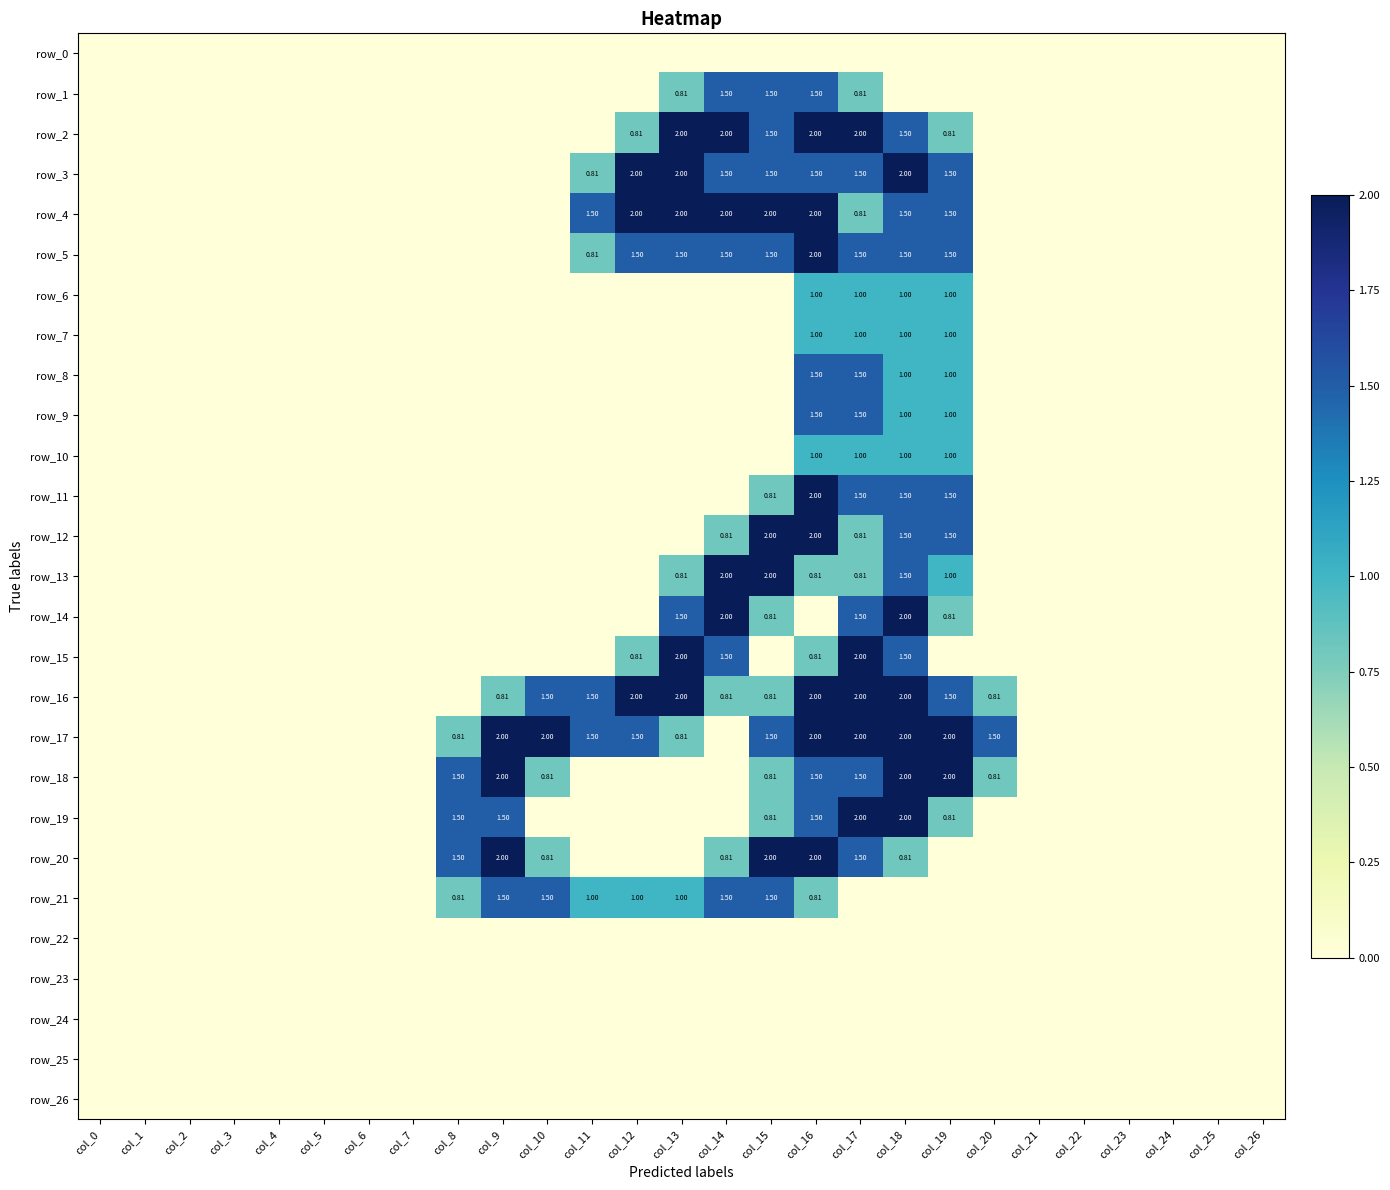

List the labels in order of row_24 value, smallest first.

col_0, col_1, col_2, col_3, col_4, col_5, col_6, col_7, col_8, col_9, col_10, col_11, col_12, col_13, col_14, col_15, col_16, col_17, col_18, col_19, col_20, col_21, col_22, col_23, col_24, col_25, col_26